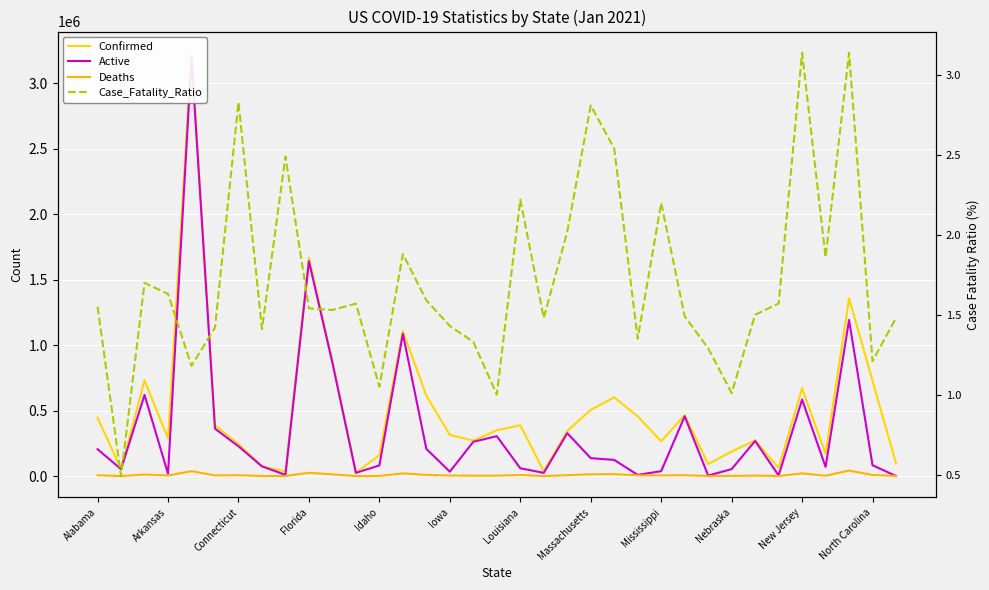

What is the value of the Case_Fatality_Ratio point at the 29th from the left?

1.5